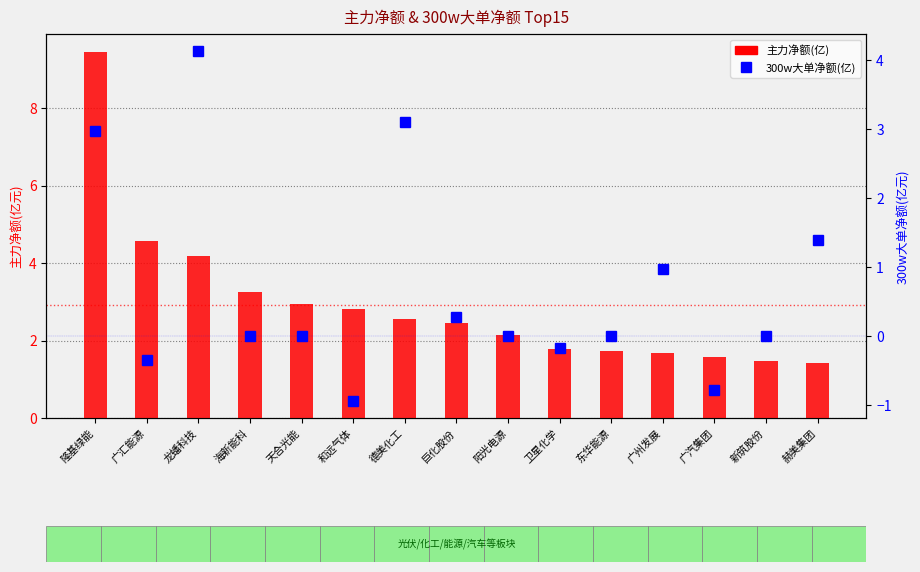

Reading left to right, what are all the values shown in this chart?

主力净额(亿): 隆基绿能=9.4	广汇能源=4.6	龙蟠科技=4.2	海新能科=3.2	天合光能=2.9	和远气体=2.8	德美化工=2.6	巨化股份=2.4	阳光电源=2.1	卫星化学=1.8	东华能源=1.7	广州发展=1.7	广汽集团=1.6	新筑股份=1.5	赫美集团=1.4
300w大单净额(亿): 隆基绿能=3.0	广汇能源=-0.3	龙蟠科技=4.1	海新能科=0.0	天合光能=0.0	和远气体=-0.9	德美化工=3.1	巨化股份=0.3	阳光电源=0.0	卫星化学=-0.2	东华能源=0.0	广州发展=1.0	广汽集团=-0.8	新筑股份=0.0	赫美集团=1.4